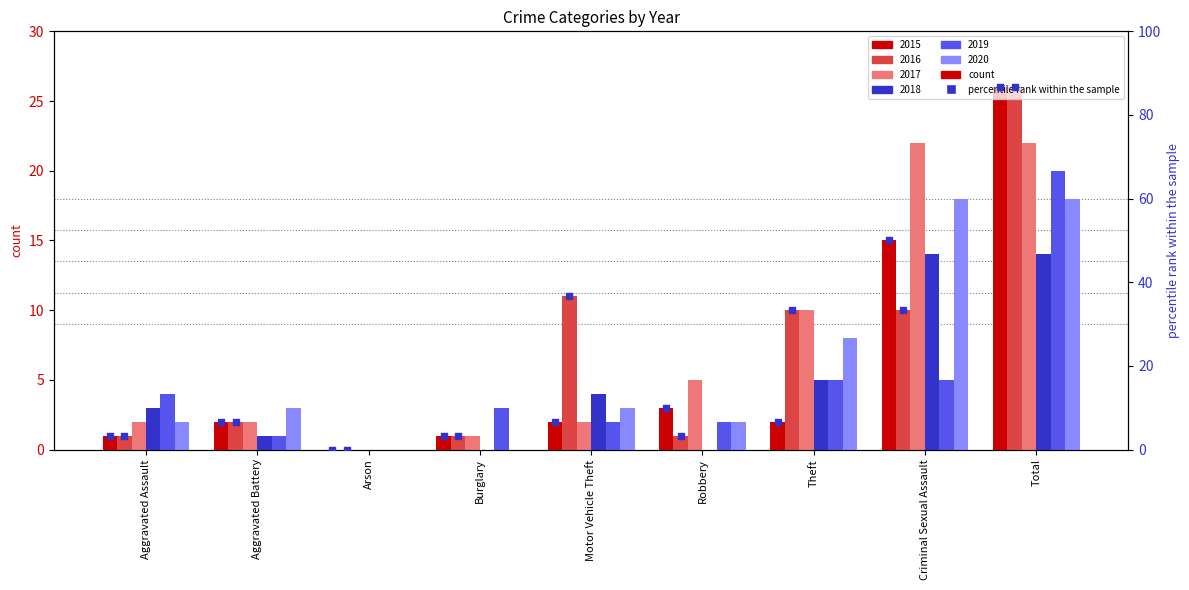

Approximately how many times larger is the value at Theft compared to Robbery?

0.7